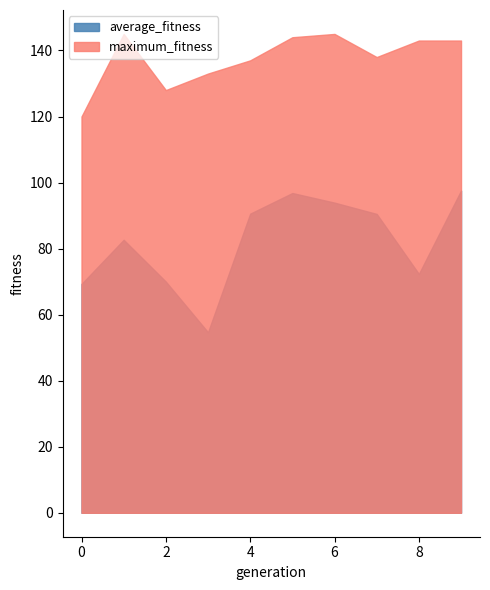

Reading left to right, transcribe all the data shown in this chart.

average_fitness: 69.3	82.7	70.0	54.7	90.6	96.8	93.9	90.5	72.3	97.6
maximum_fitness: 120.0	145.0	128.0	133.0	137.0	144.0	145.0	138.0	143.0	143.0